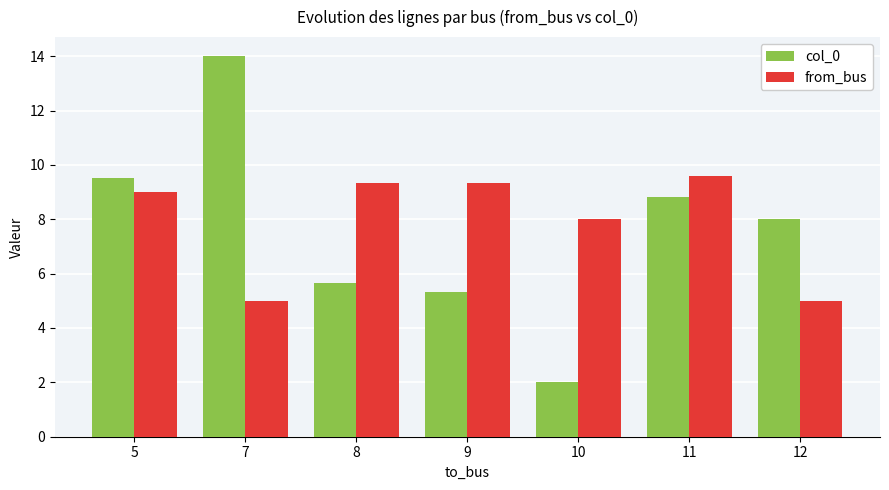

Rank the series at 12 from highest to lowest value.

col_0, from_bus